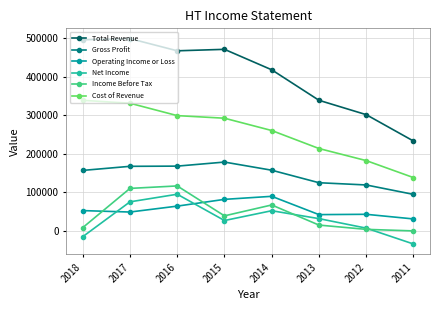

What is the difference between the maximum and minimum values in the Cost of Revenue series?

200100